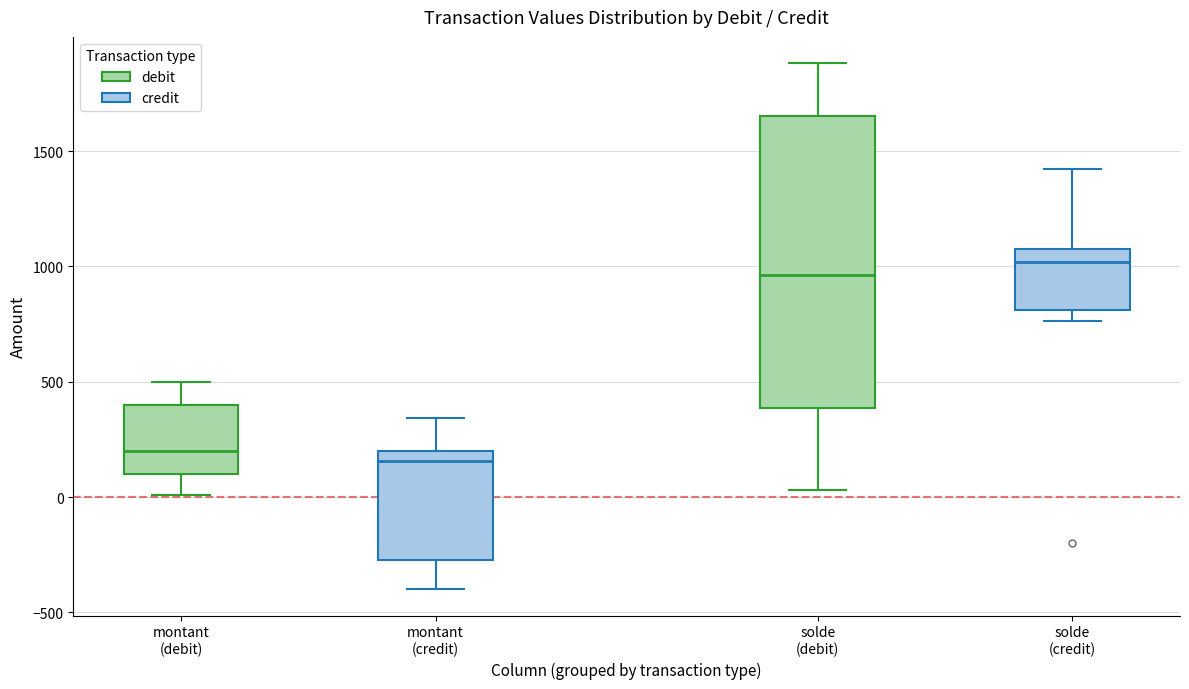

Reading left to right, transcribe this box plot: for each box, give where its median line is, the range the box spans, and where its two whiskers end, as read against the y-axis. The values are not printed on the chart, so give them approximately, as read against the axis.

montant (debit): median 200, box 100 to 400, whiskers 0 to 500
montant (credit): median 150, box -250 to 200, whiskers -400 to 350
solde (debit): median 950, box 400 to 1650, whiskers 50 to 1900
solde (credit): median 1000, box 800 to 1100, whiskers 750 to 1400